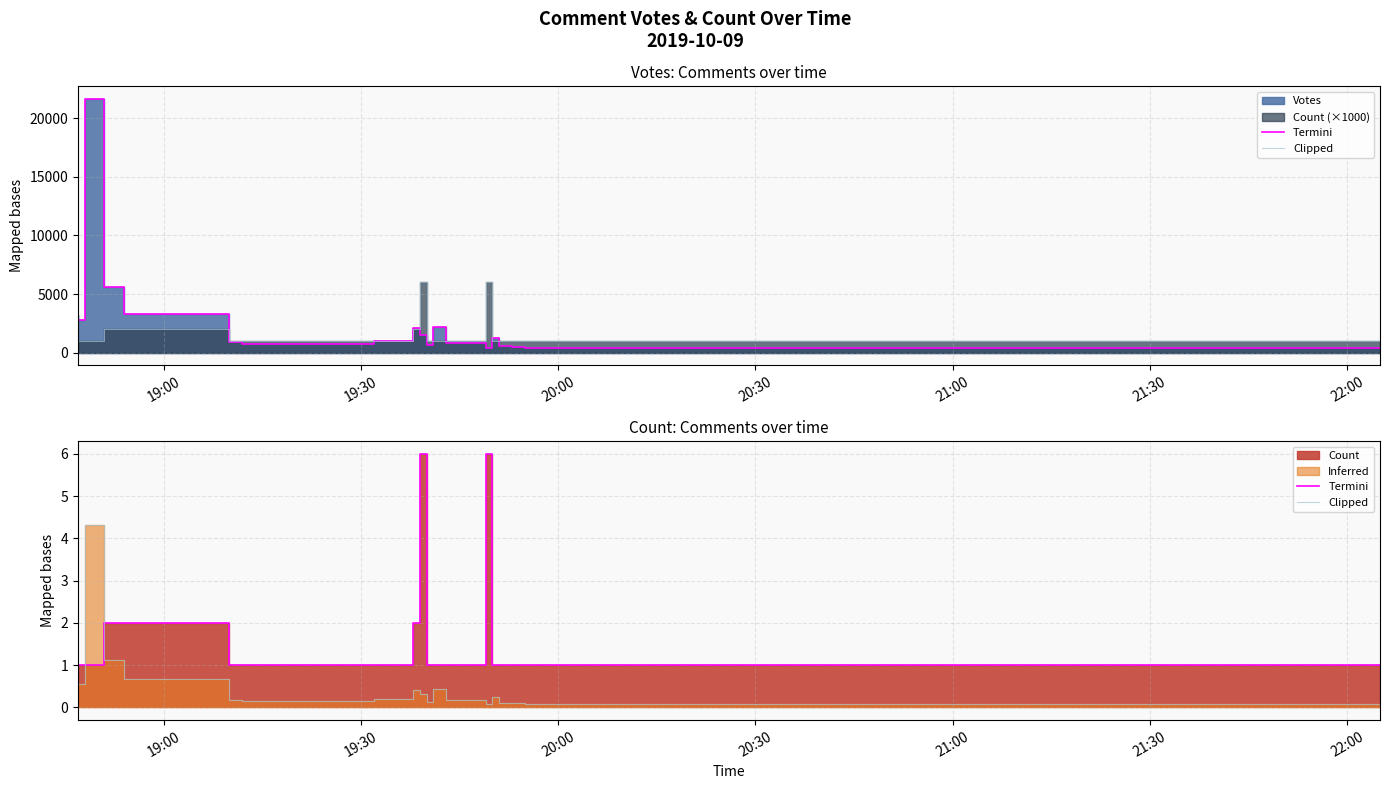

True or false: Termini has more than 2 points higher than both neighbors.

False